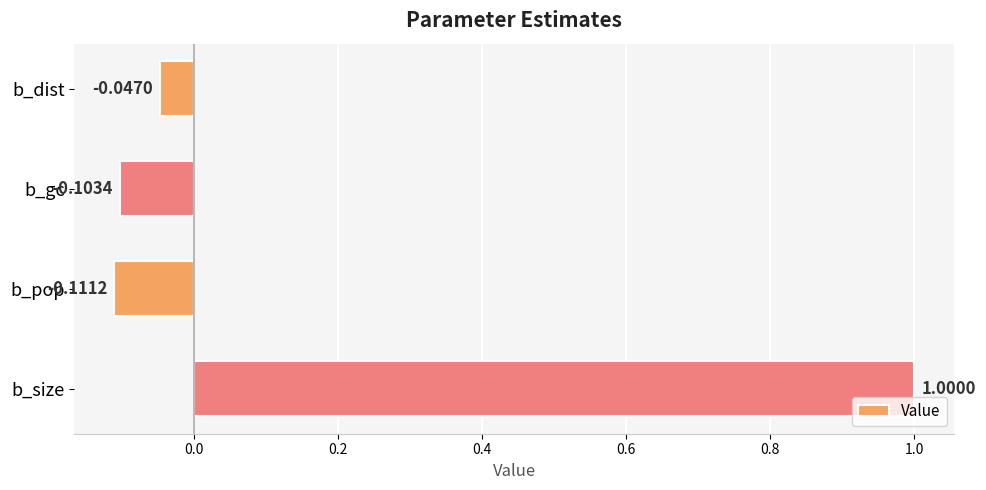

Where is the data nearest to the value 0?

b_dist